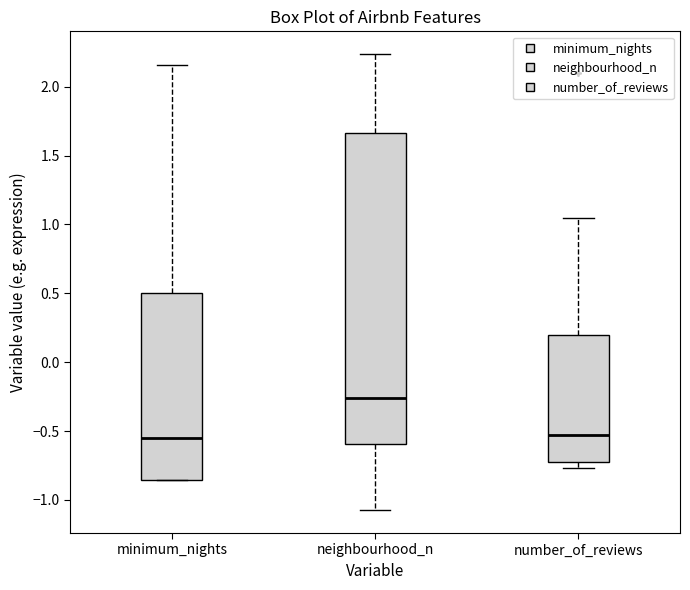

Comparing the boxes themselves (not the whiskers), which one is the tallest?

neighbourhood_n